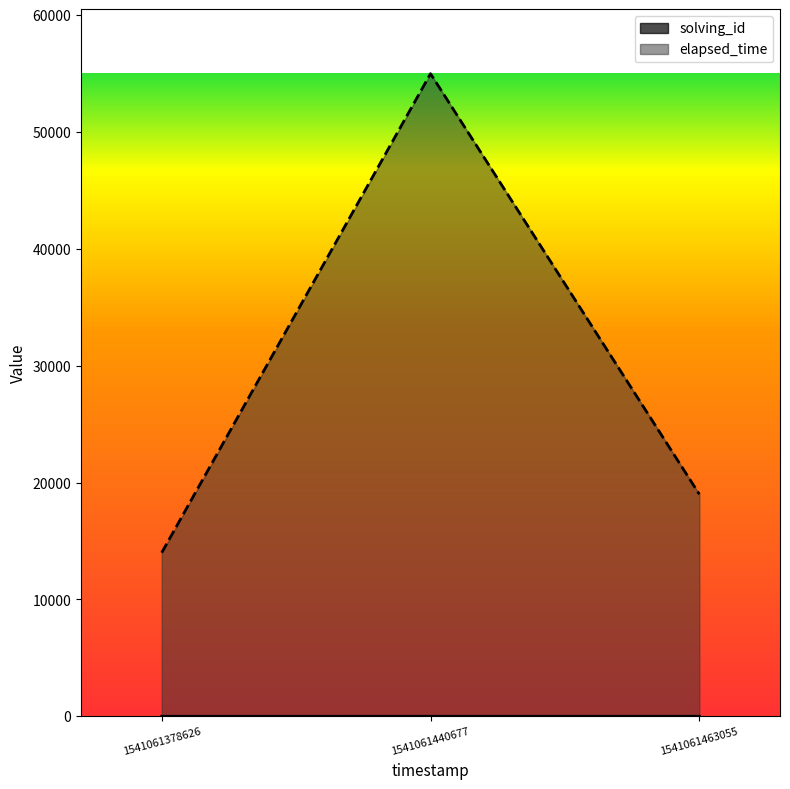

At which category is the sum across all series the highest?

1541061440677